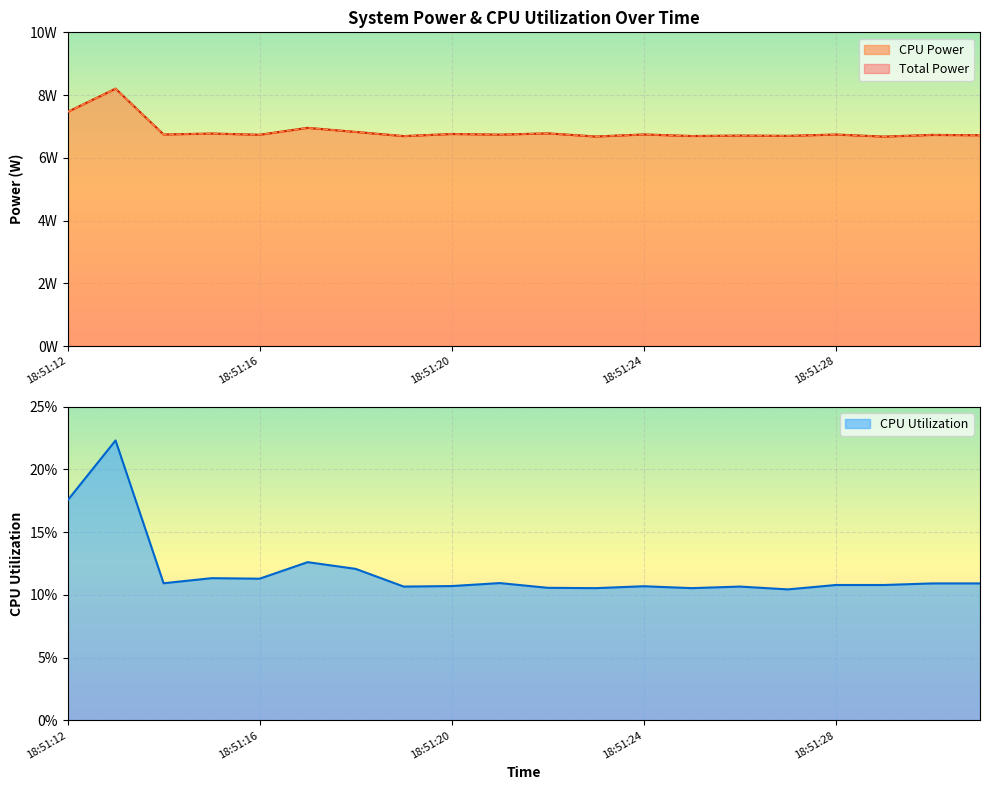

Which series has the widest spread of values?

Total Power